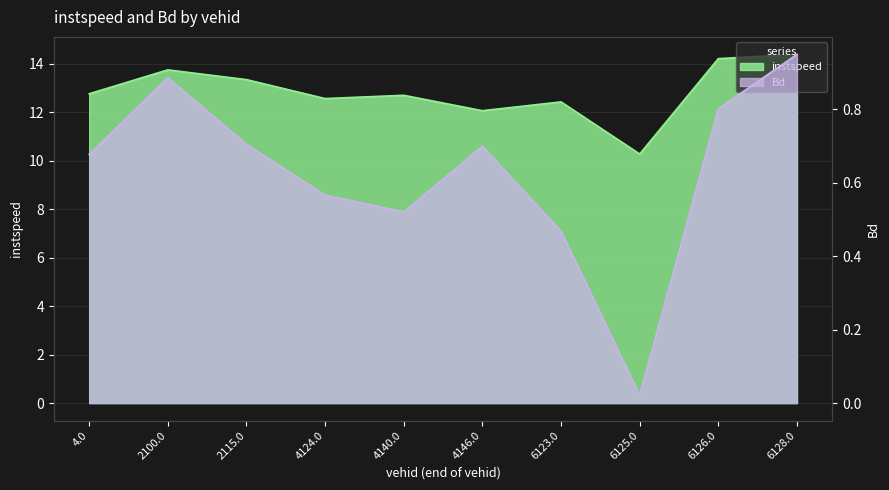

List the labels in order of instspeed value, smallest first.

6125.0, 4146.0, 6123.0, 4124.0, 4140.0, 4.0, 2115.0, 2100.0, 6126.0, 6128.0